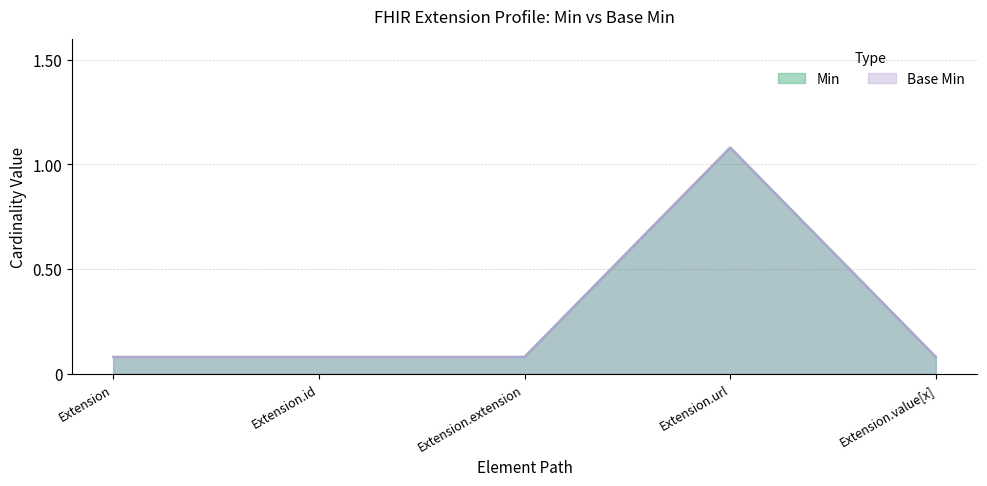

Which series has the largest total across all categories?

Min